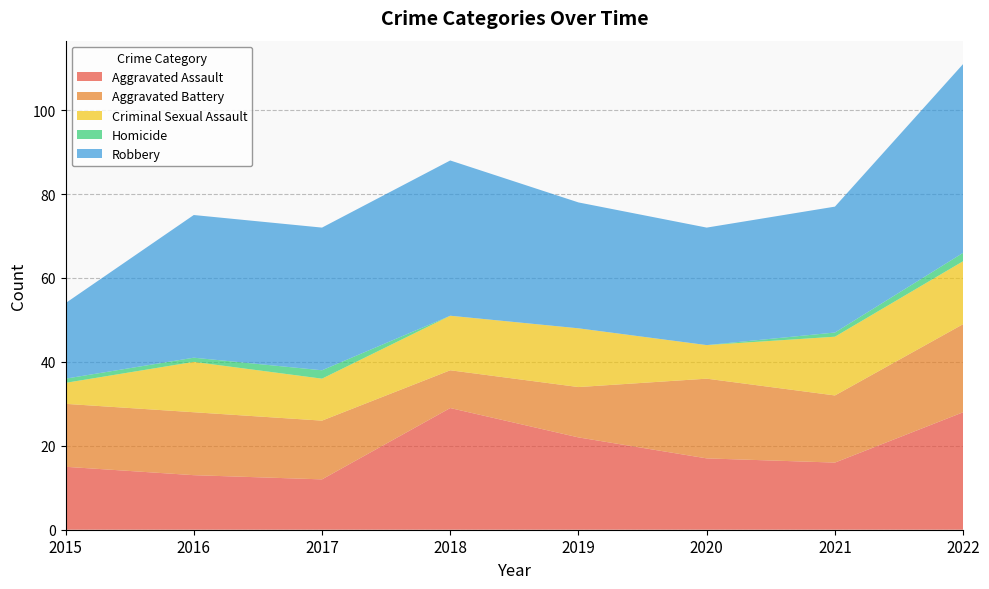

Reading right to left, list all the values displayed in this chart.

Aggravated Assault: 2022=28	2021=16	2020=17	2019=22	2018=29	2017=12	2016=13	2015=15
Aggravated Battery: 2022=21	2021=16	2020=19	2019=12	2018=9	2017=14	2016=15	2015=15
Criminal Sexual Assault: 2022=15	2021=14	2020=8	2019=14	2018=13	2017=10	2016=12	2015=5
Homicide: 2022=2	2021=1	2020=0	2019=0	2018=0	2017=2	2016=1	2015=1
Robbery: 2022=45	2021=30	2020=28	2019=30	2018=37	2017=34	2016=34	2015=18